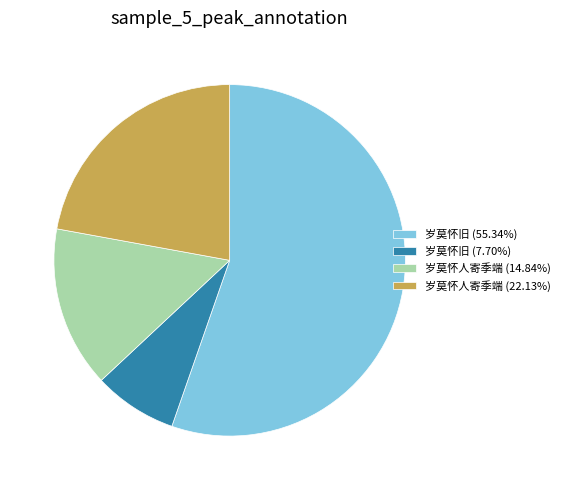

Do 岁莫怀人寄季端 (14.84%) and 岁莫怀人寄季端 (22.13%) together represent more than half of the pie?

No